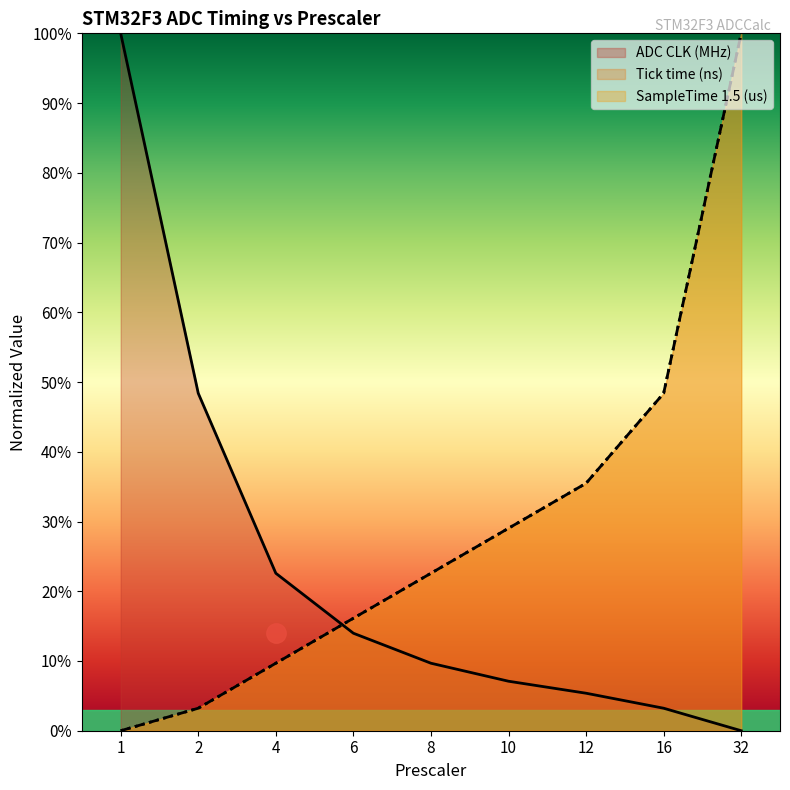

What is the spread (max minus min) of values at 4?

12.9